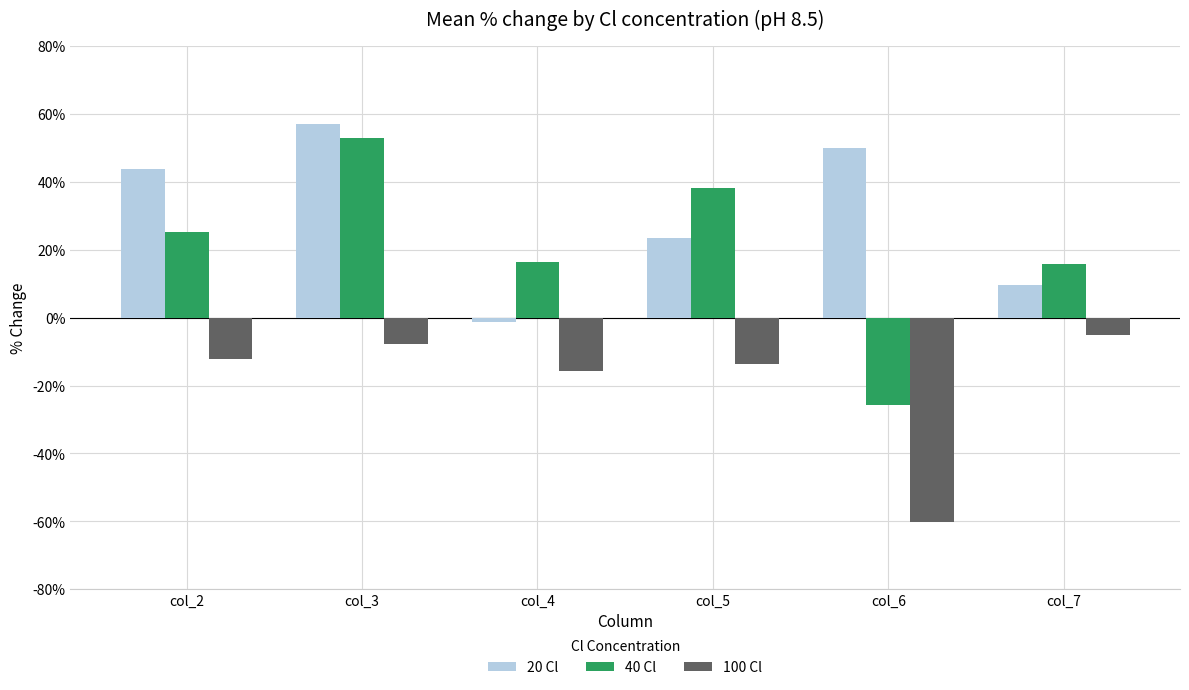

How many bars are there in total?

18